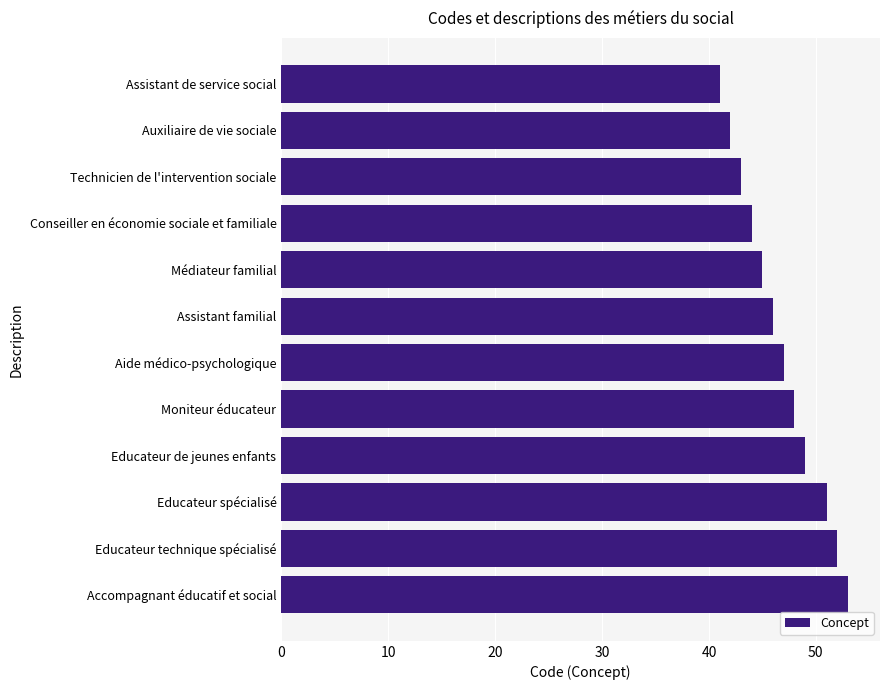

The chart shows a value of 74 at Technicien de l'intervention sociale. True or false?

False